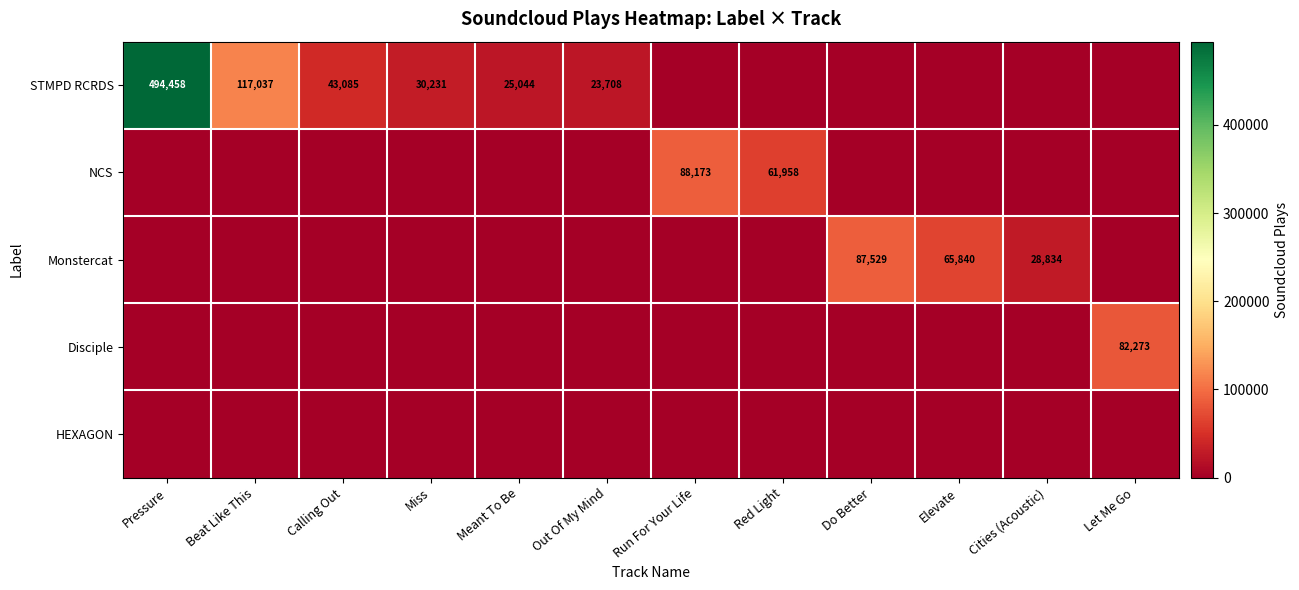

True or false: NCS has a value of 34586 at Red Light.

False